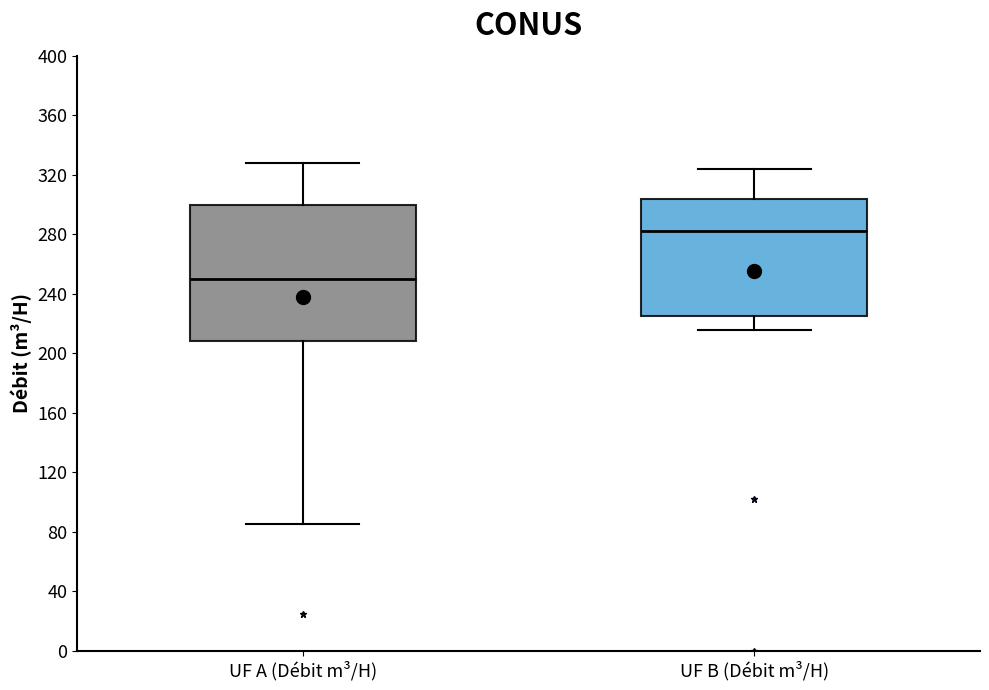

Reading left to right, transcribe this box plot: for each box, give where its median line is, the range the box spans, and where its two whiskers end, as read against the y-axis. The values are not printed on the chart, so give them approximately, as read against the axis.

UF A (Débit m³/H): median 250, box 210 to 300, whiskers 85 to 330
UF B (Débit m³/H): median 280, box 225 to 305, whiskers 215 to 325